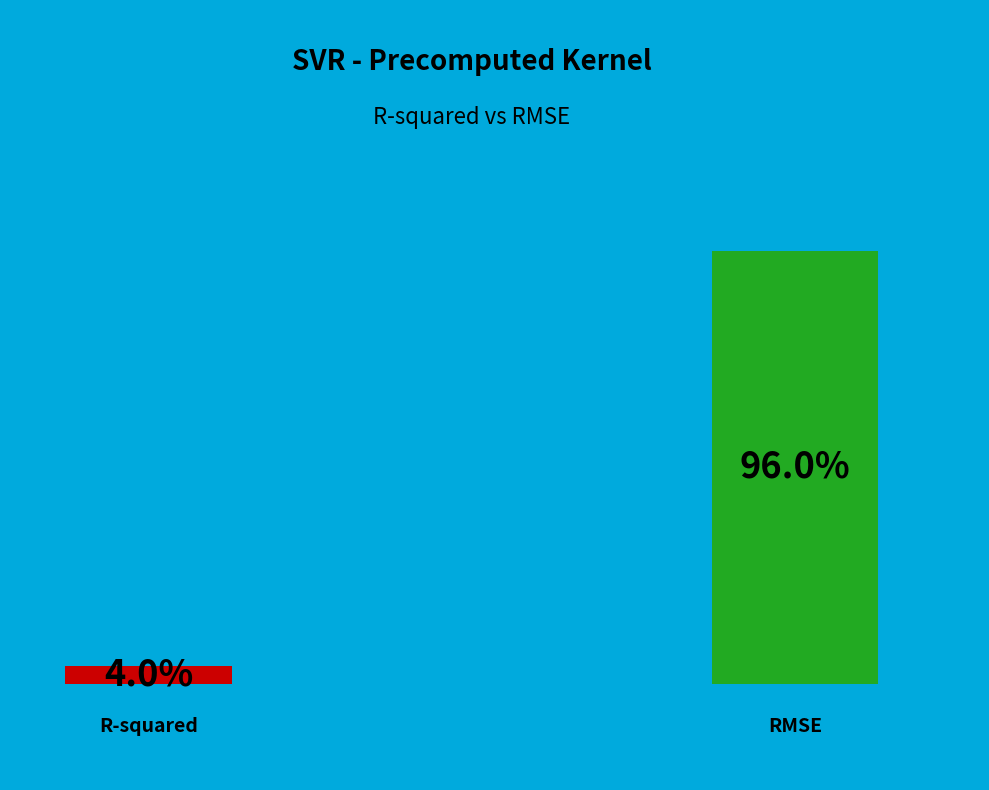

To the nearest percent, what percentage of the pie is R-squared?

4%